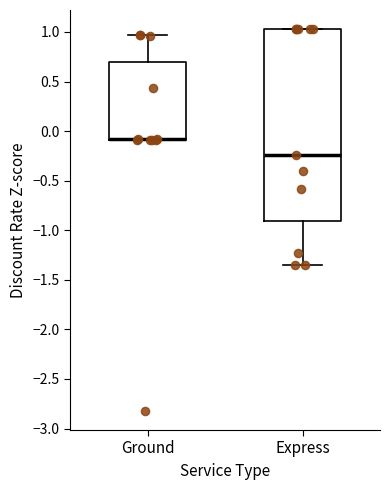

Where is the lower edge of the box for Express on the y-axis? The values are not printed on the chart, so give them approximately, as read against the axis.

-0.90